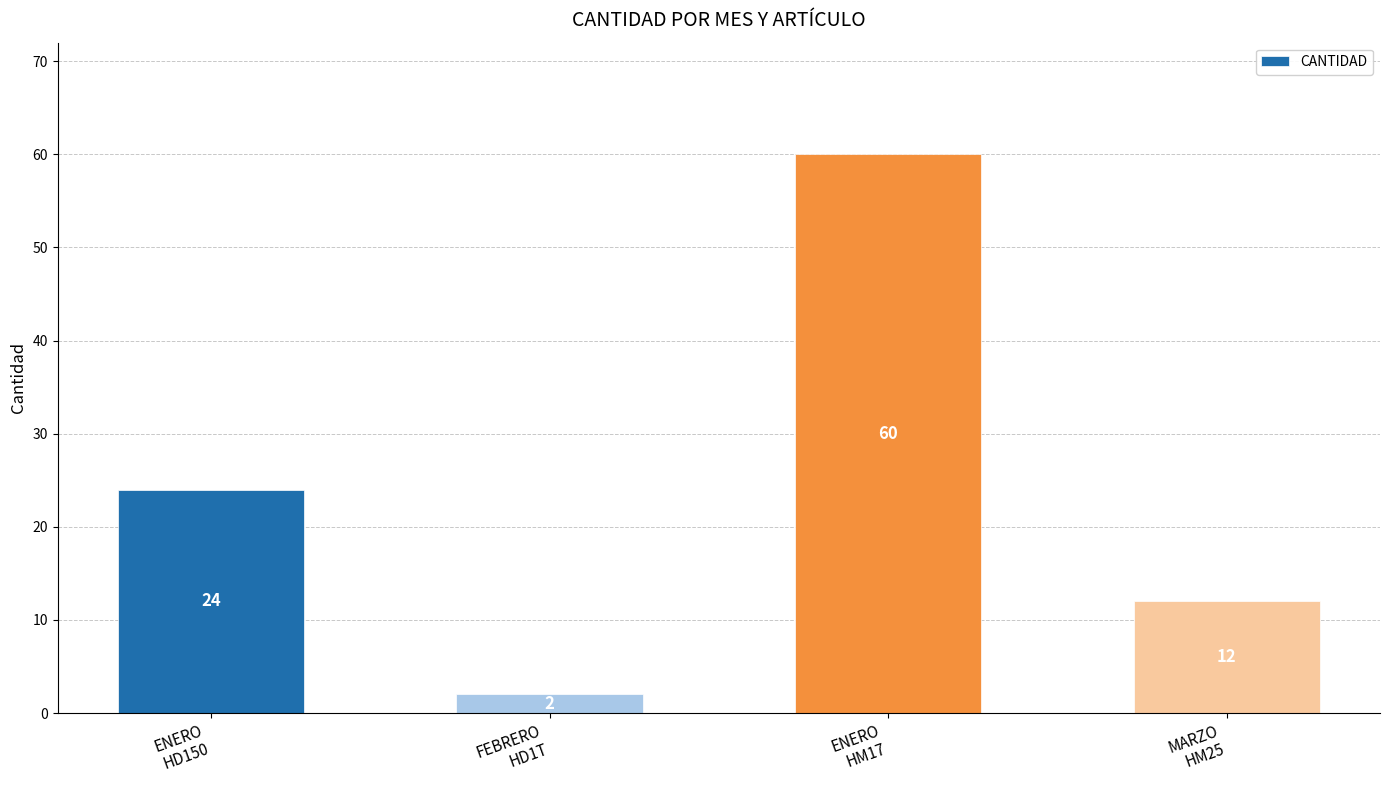

What is the difference between the maximum and minimum values?

58